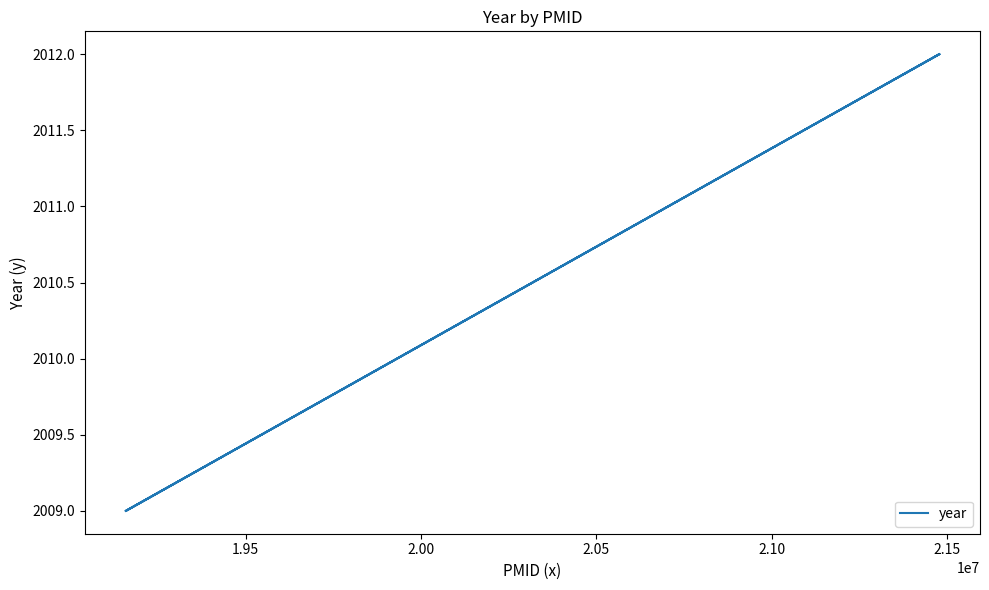

How many values are between 2009 and 2012?

4